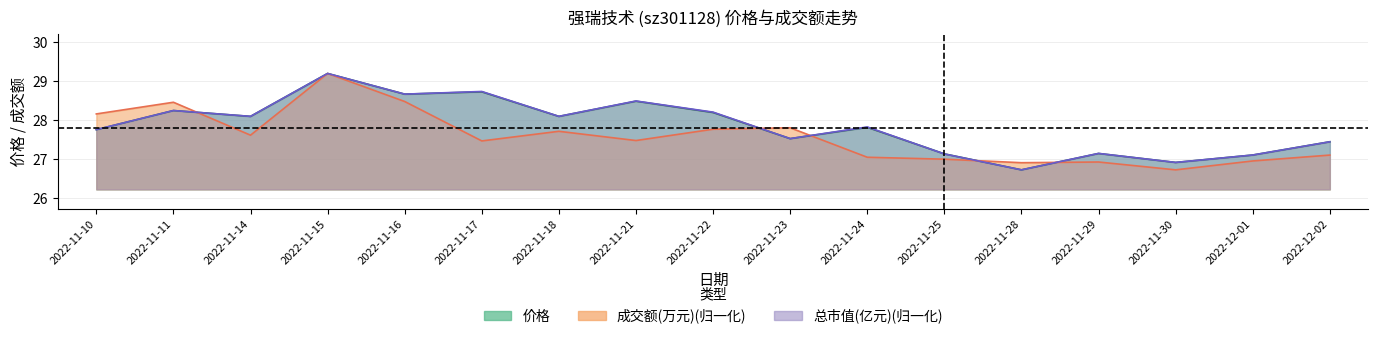

Which label corresponds to the largest value in the chart?

2022-11-15